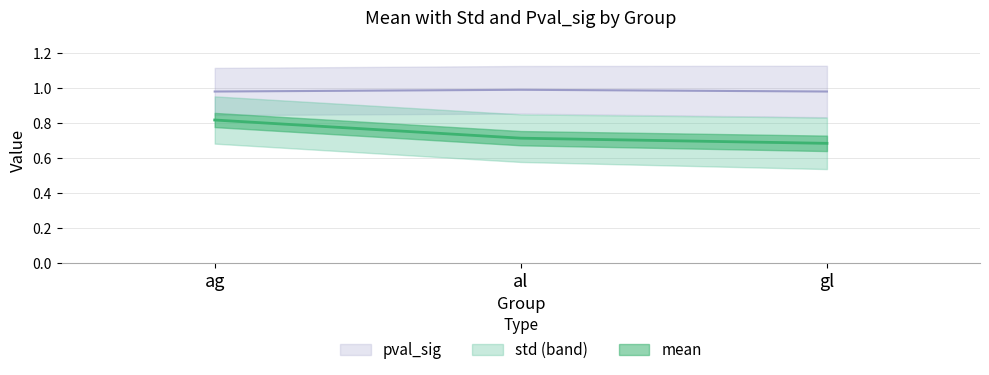

Rank the series by their maximum value, from lowest to highest.

mean, pval_sig